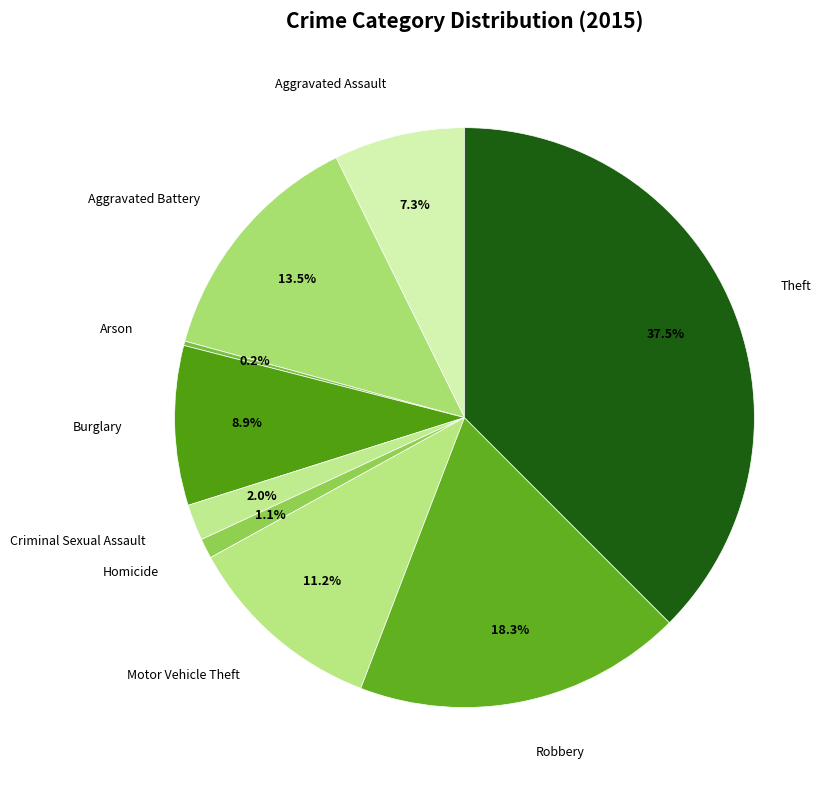

What is the total percentage of Theft and Burglary?

46.4%